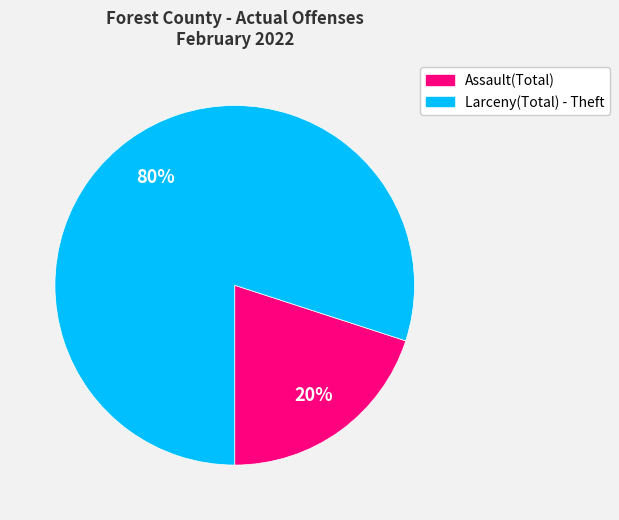

True or false: Assault(Total) accounts for 9% of the total.

False